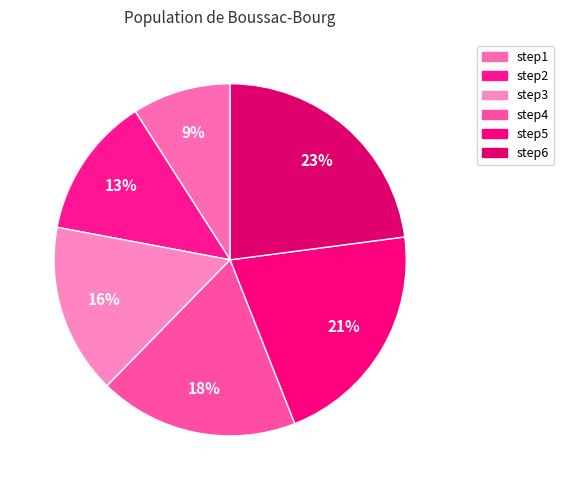

Is step6 the majority of the pie?

No